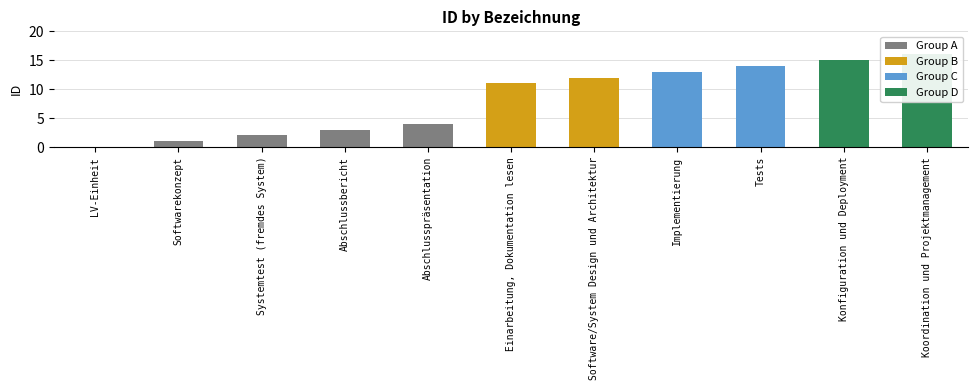

Is it true that the value at Koordination und Projektmanagement is 4?

False